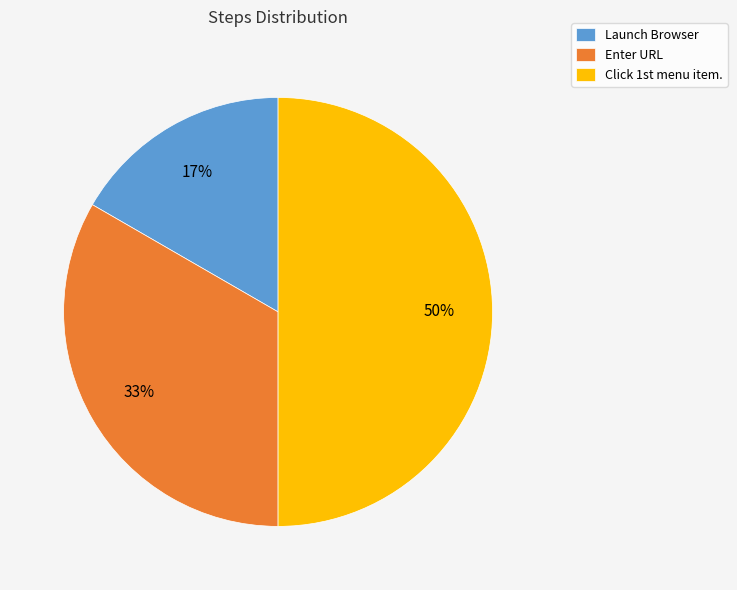

The Enter URL slice represents 47% of the pie. True or false?

False